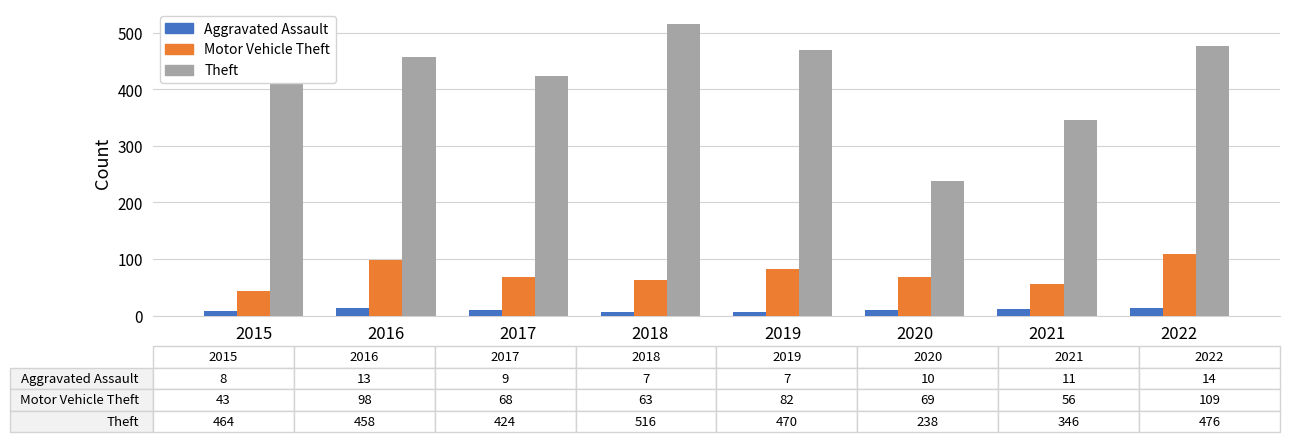

What is the approximate value of Aggravated Assault at 2021?

11